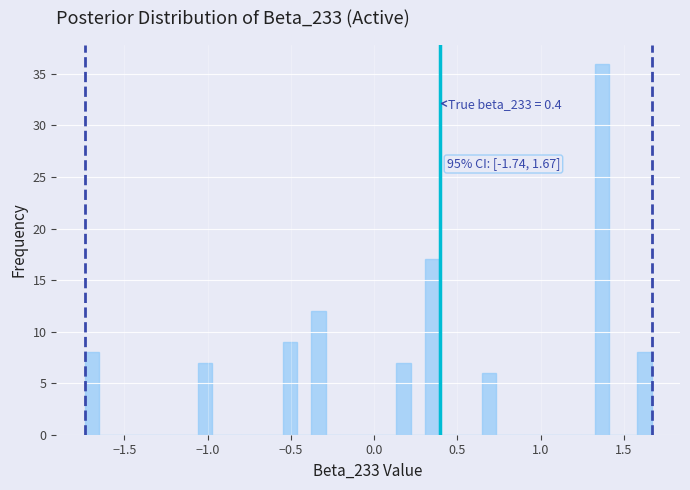

Around what value on the x-axis is the tallest bar? Give the approximate position of its centre, as read against the axis.

1.35